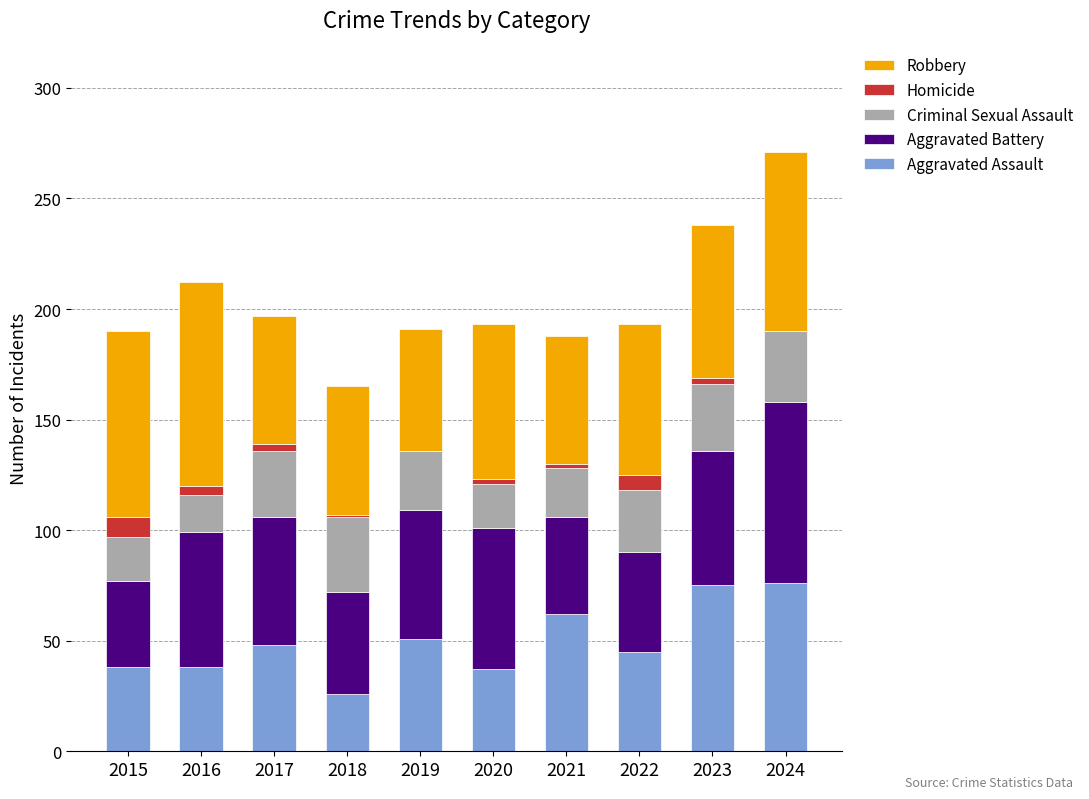

What is the sum of all Aggravated Assault values?

496